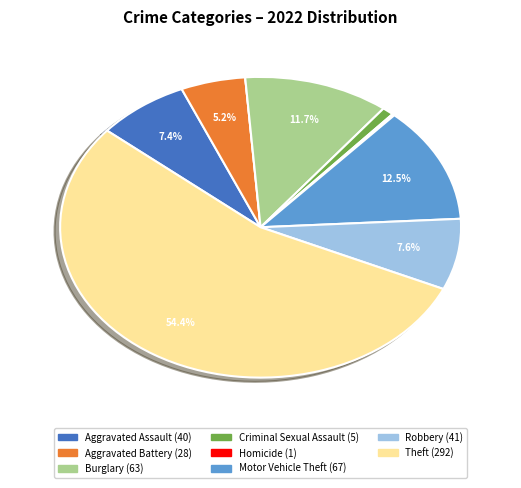

Is there any slice that represents more than half of the pie?

Yes